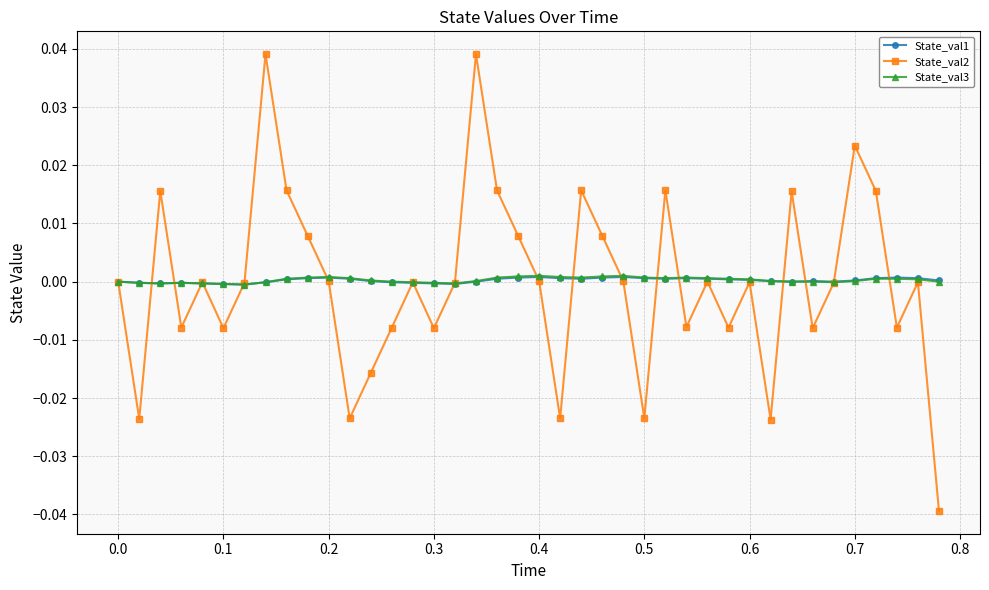

What are all the series names shown in the legend?

State_val1, State_val2, State_val3